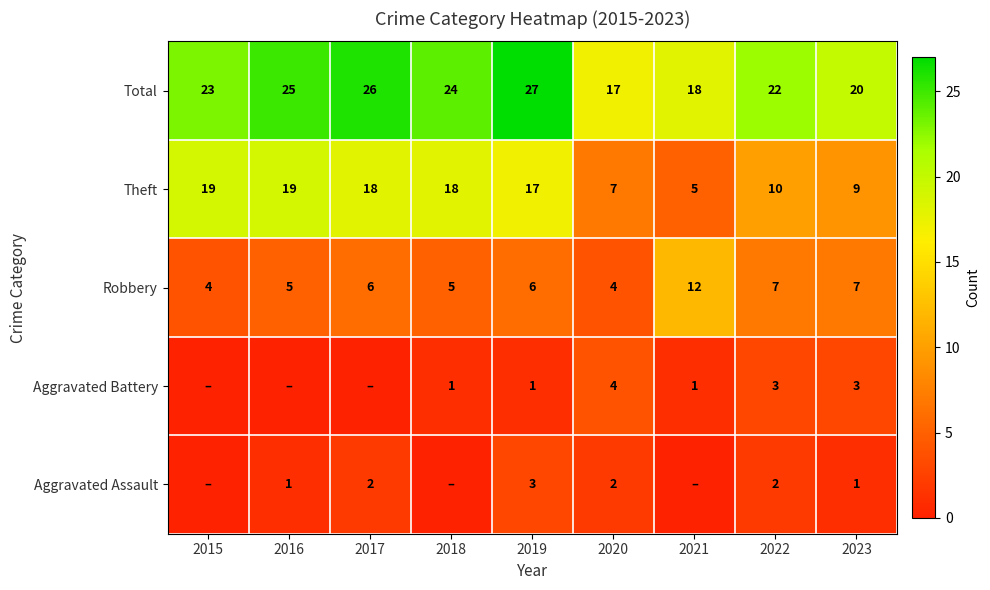

Which has a higher value, 2019 or 2023?

2019